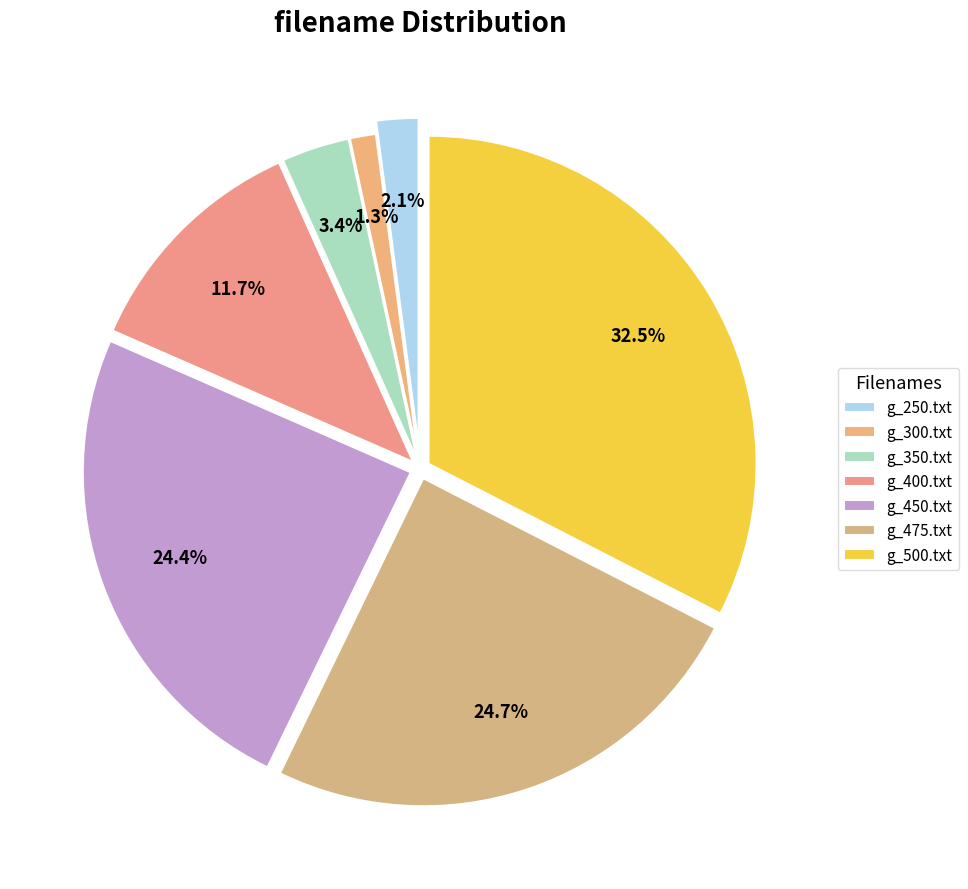

To the nearest percent, what percentage of the pie is g_350.txt?

3%